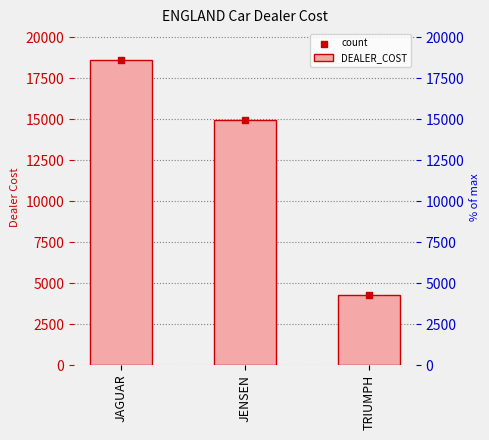

What is the total value across all series at TRIUMPH?

8584